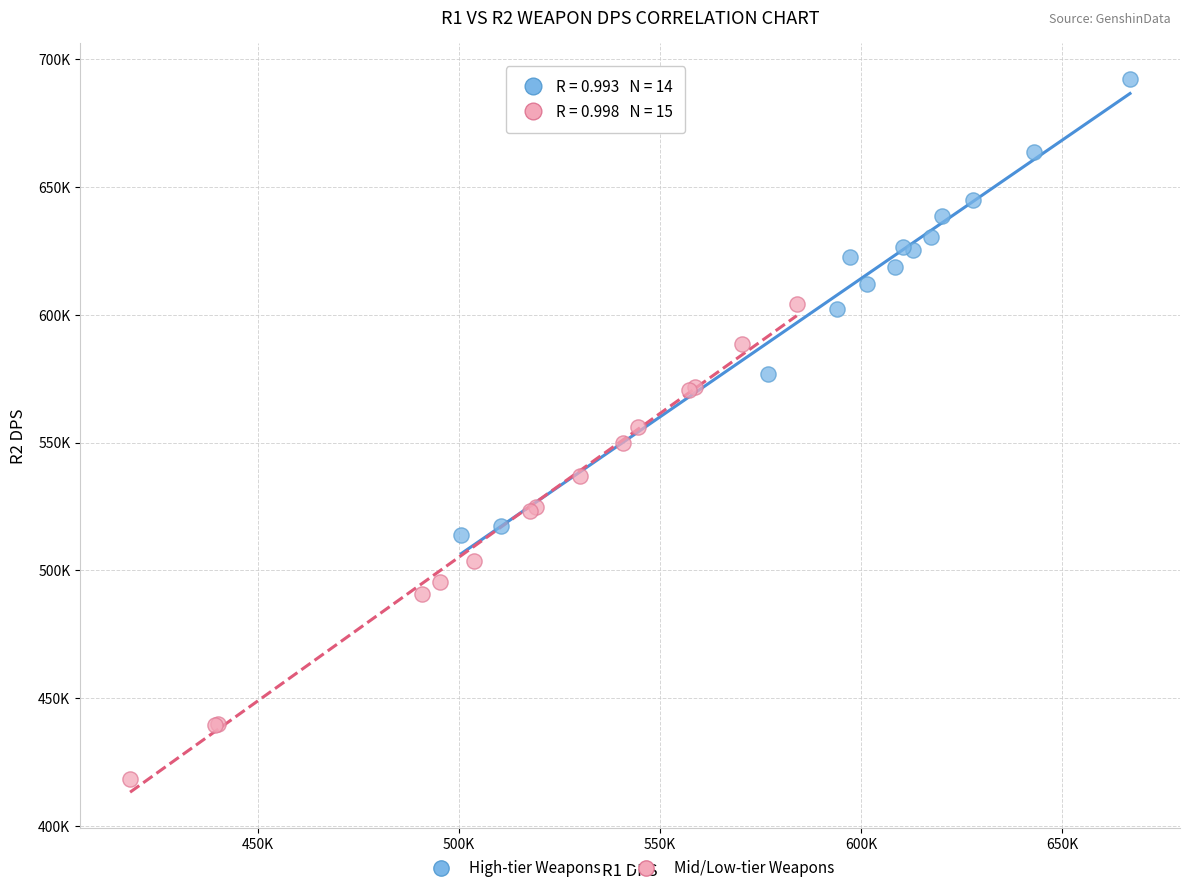

What are all the series names shown in the legend?

High-tier Weapons, Mid/Low-tier Weapons